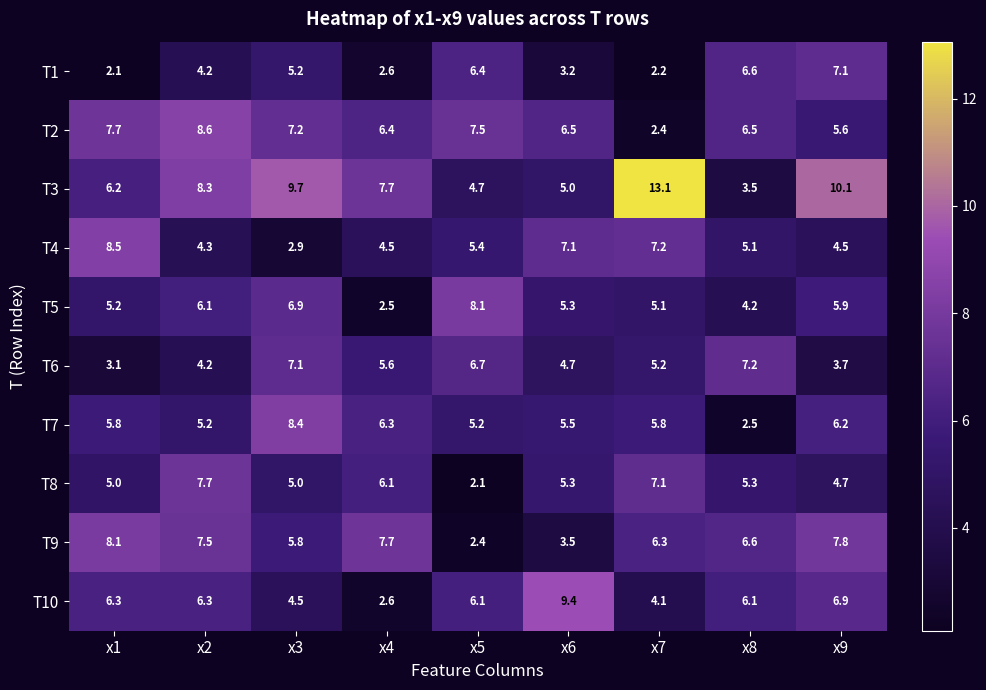

Where is T6 nearest to the value 5?

x7